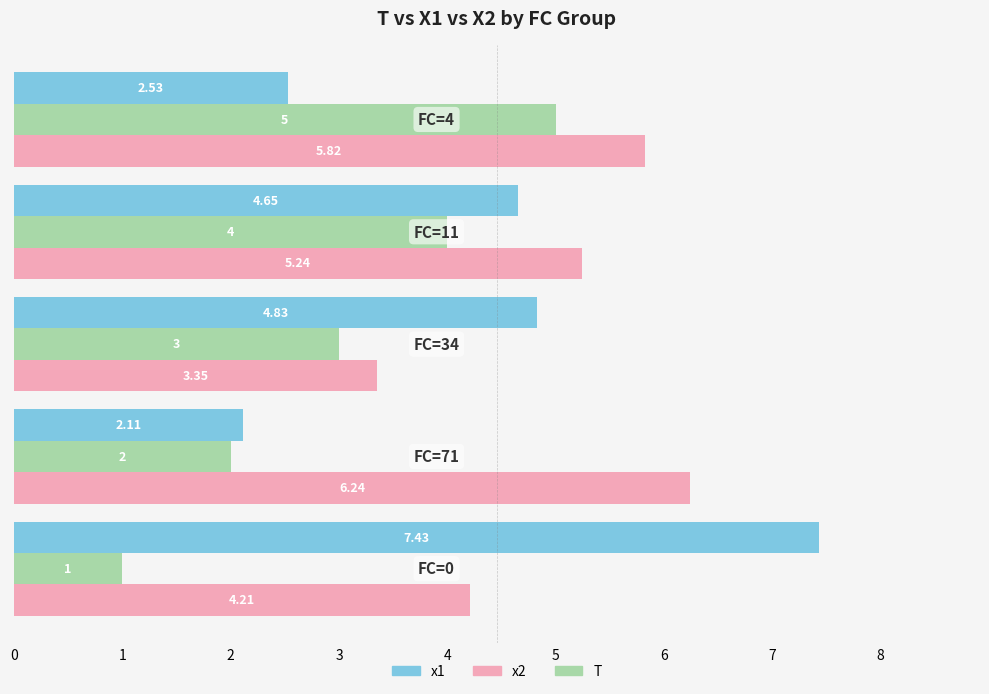

What are all the series names shown in the legend?

x1, x2, T